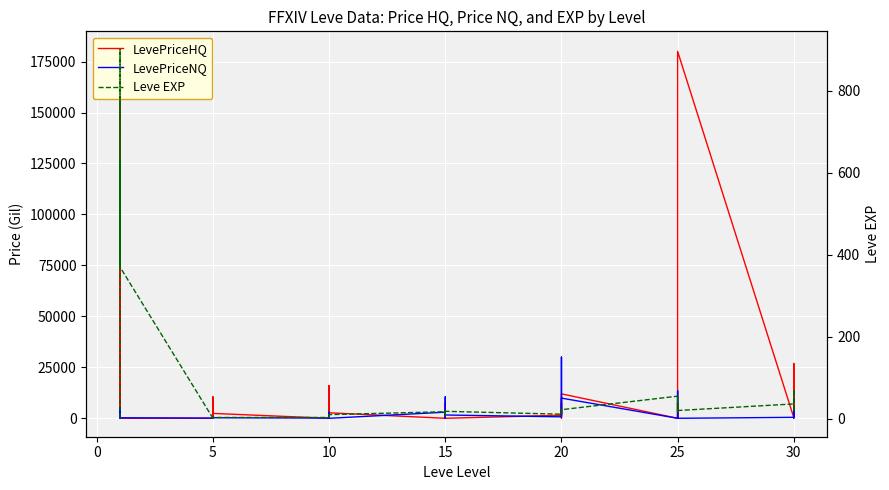

How many intersections are there between LevePriceNQ and Leve EXP?

15